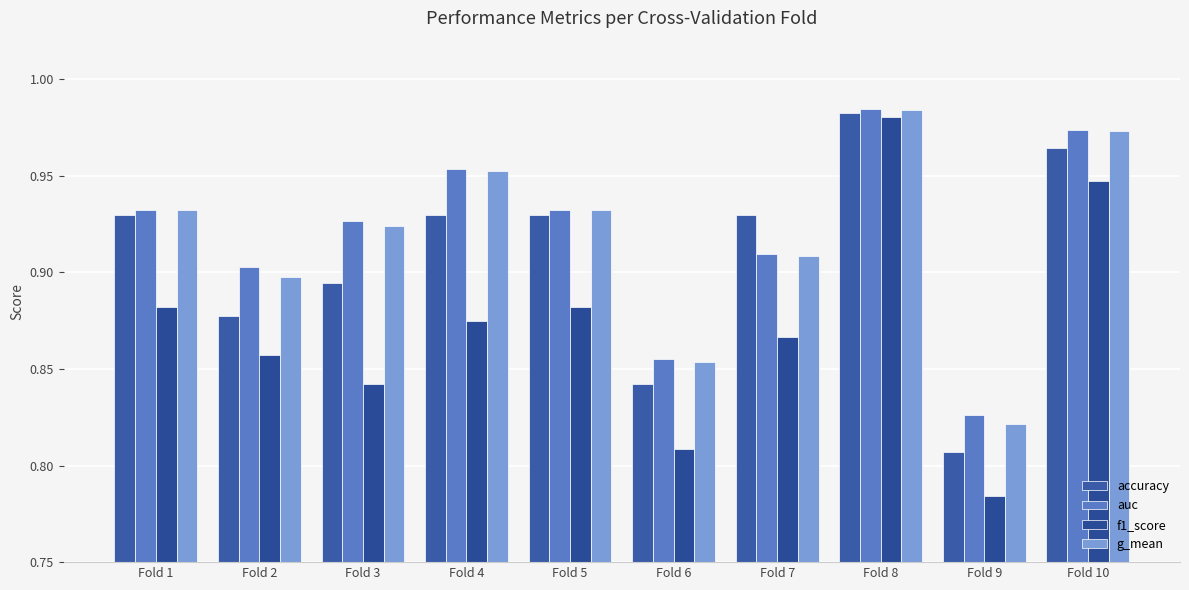

Are the bars grouped side by side (vs. stacked)?

Yes